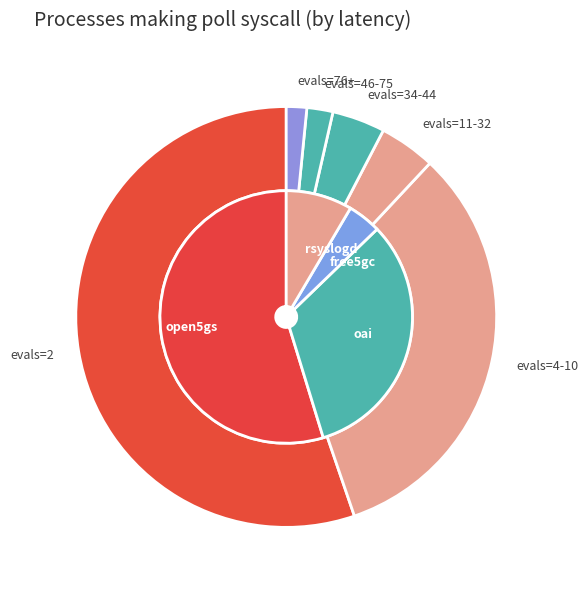

Which slice is the largest?

evals=2